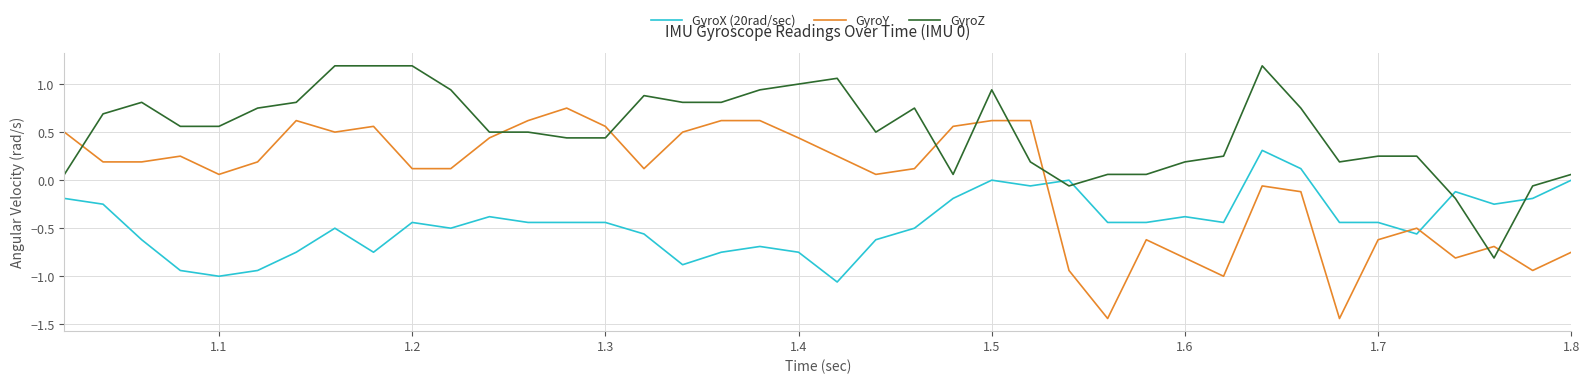

What is the greatest value displayed?

1.2